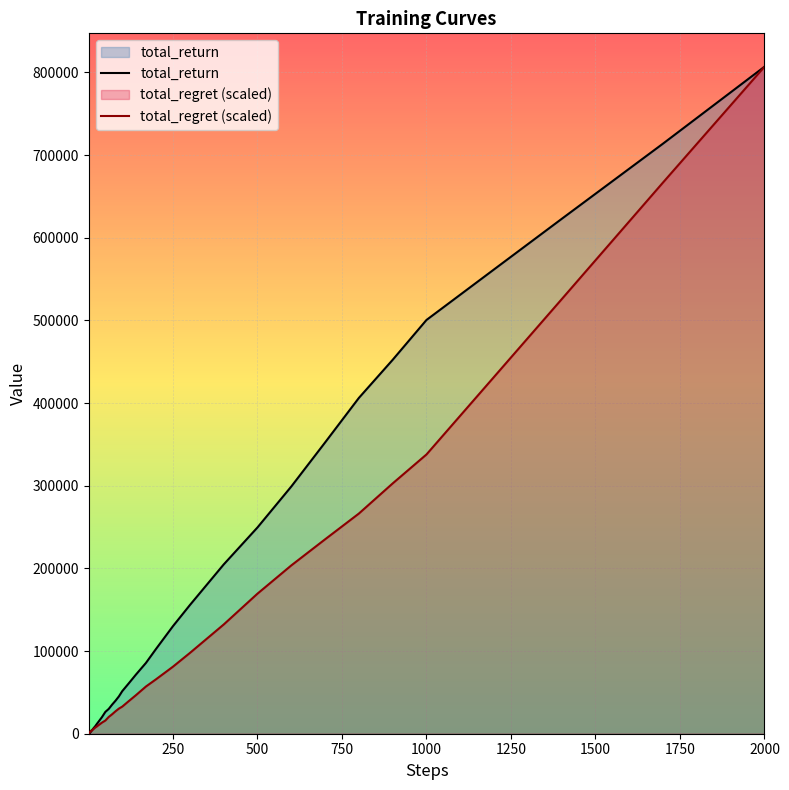

What is the spread (max minus min) of values at 500?

80085.5